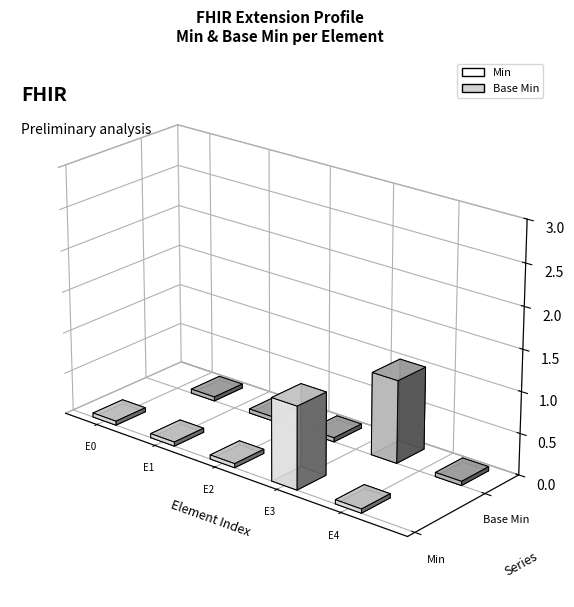

How many bars are there in total?

10